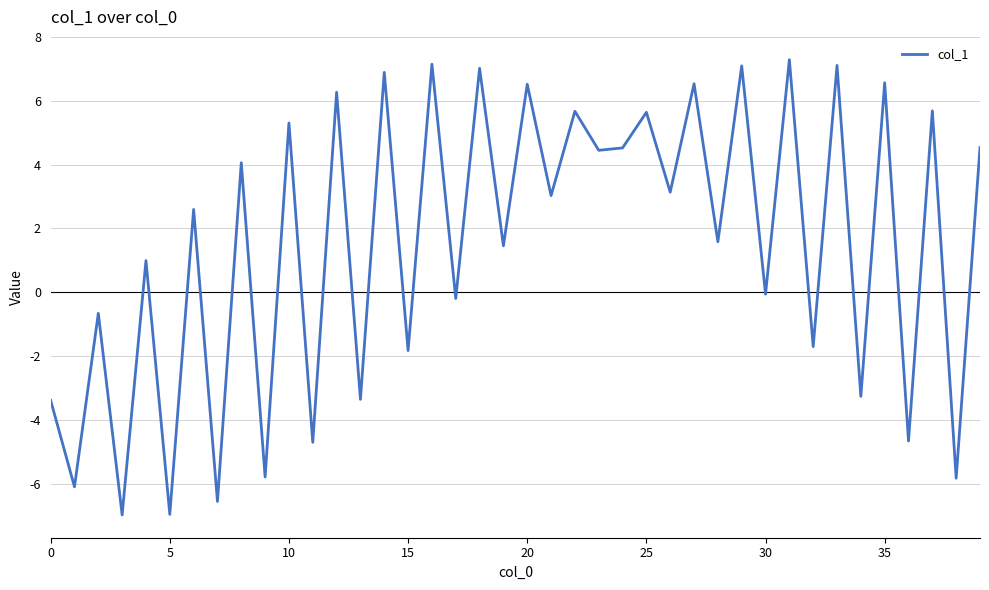

What is the difference between the maximum and minimum values?

14.3